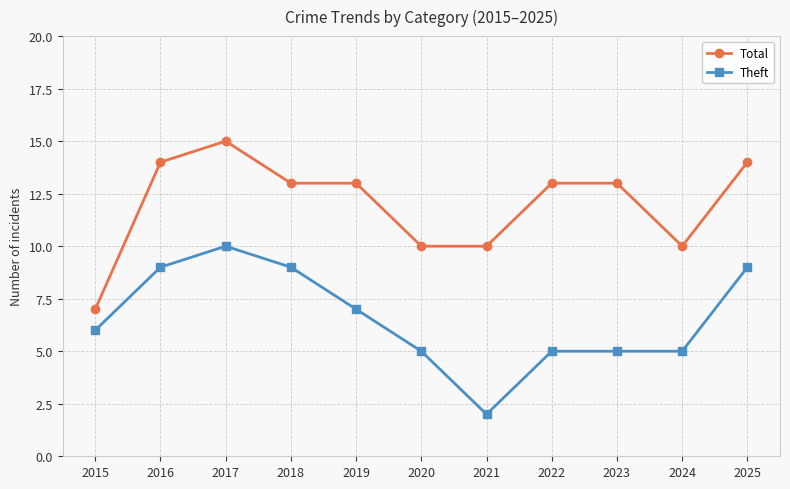

What is the approximate value of Theft at 2015?

6